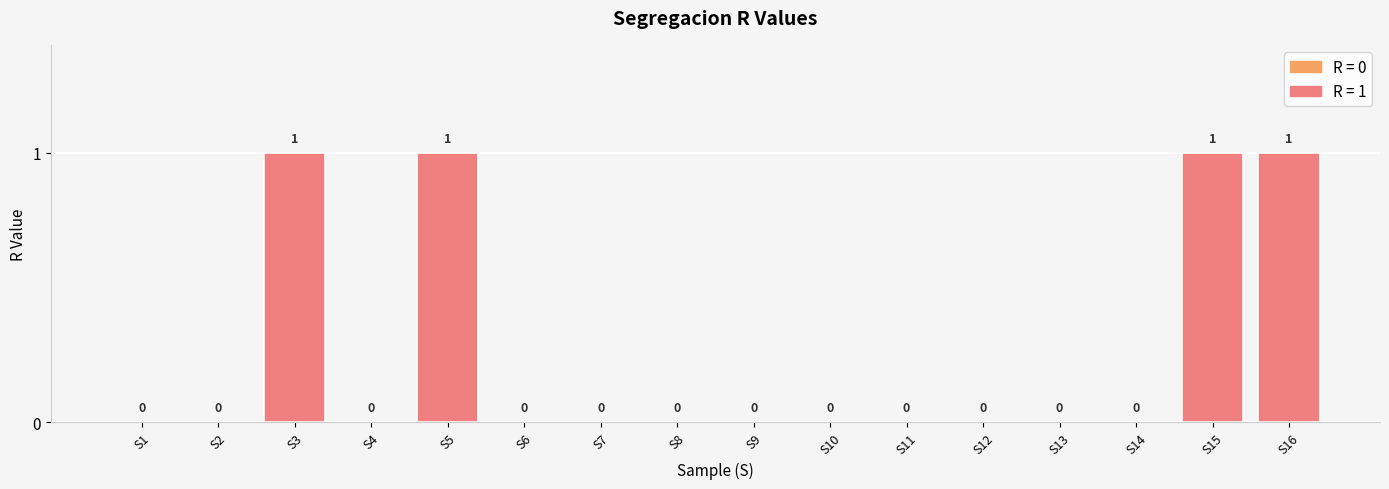

What is the greatest value displayed?

1